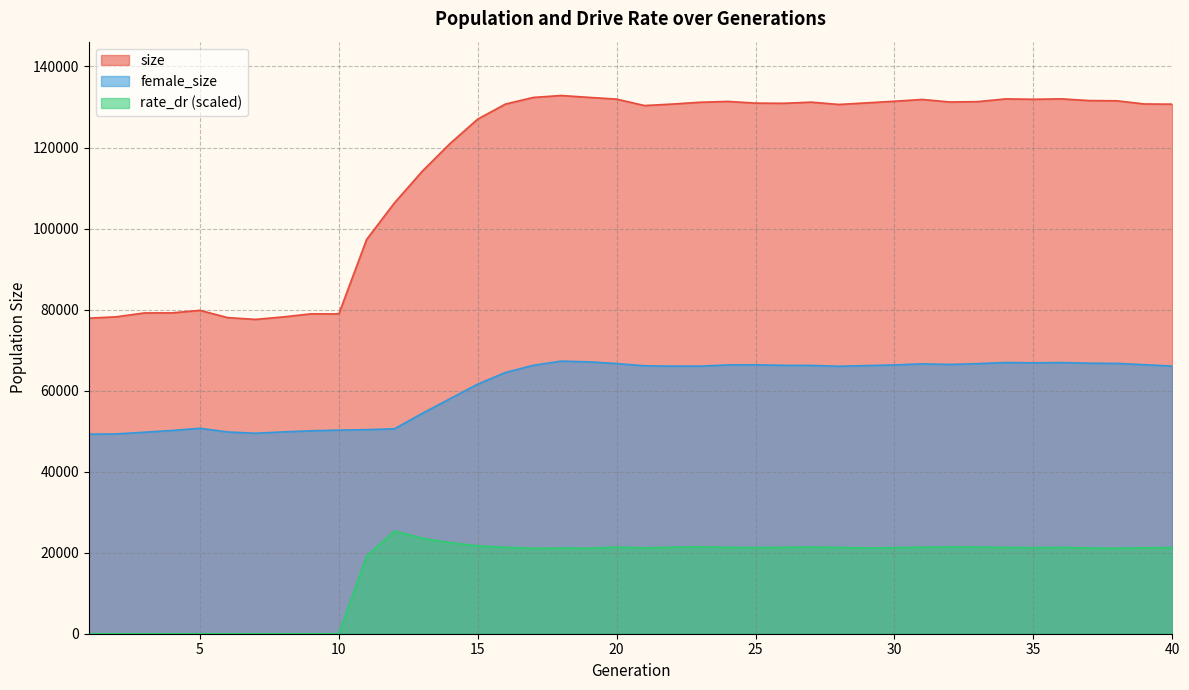

At 22, list the series in order from largest to smallest.

size, female_size, rate_dr